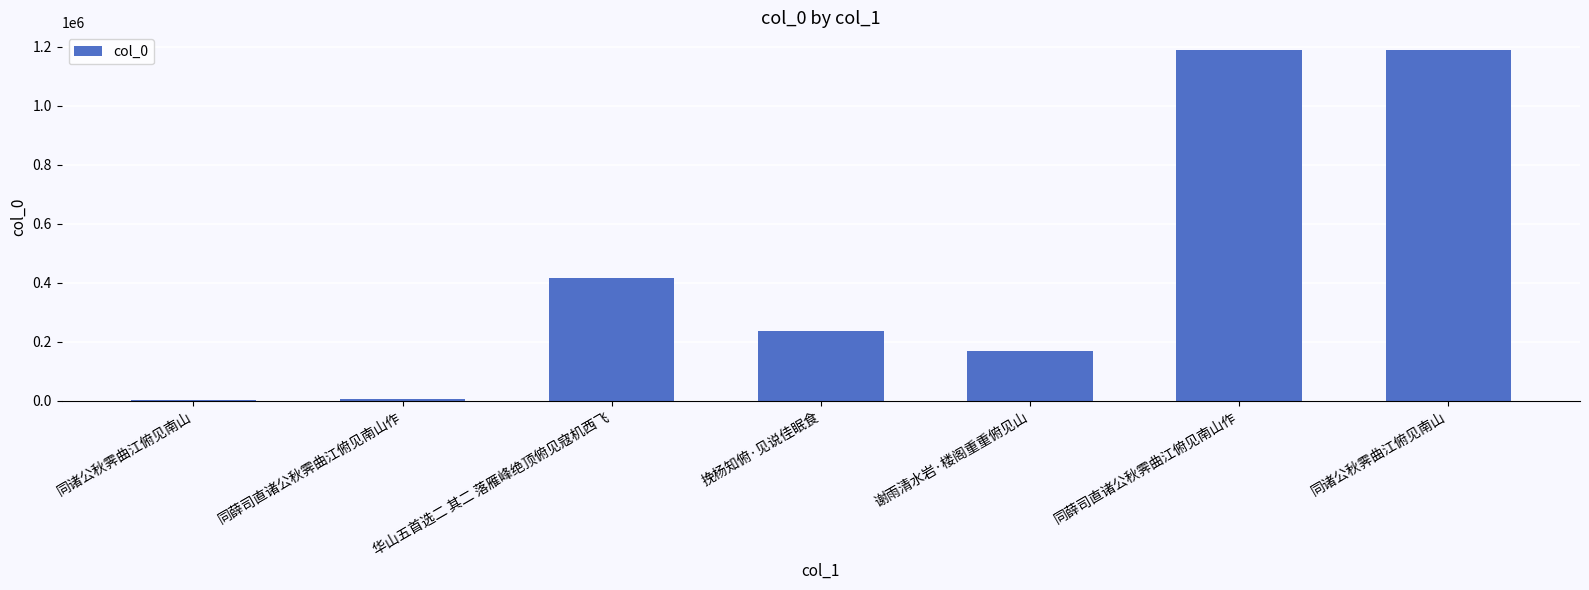

Where is the data nearest to the value 596306?

华山五首选二 其二 落雁峰绝顶俯见寇机西飞